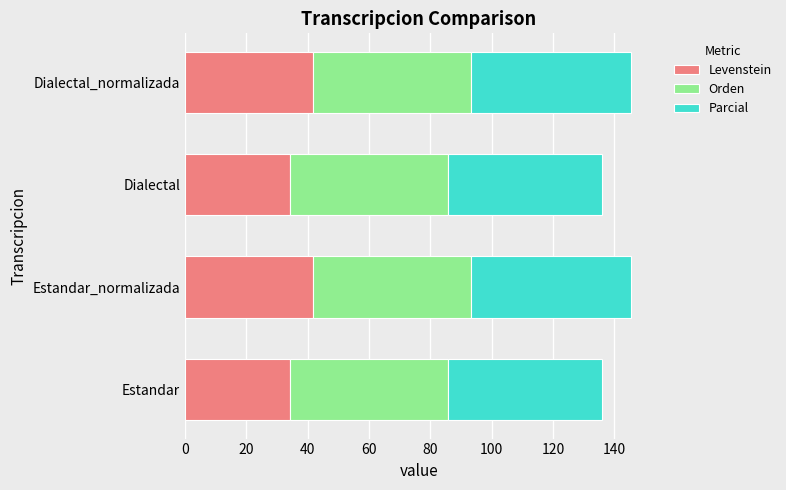

What is the total value across all series at Estandar?

135.9